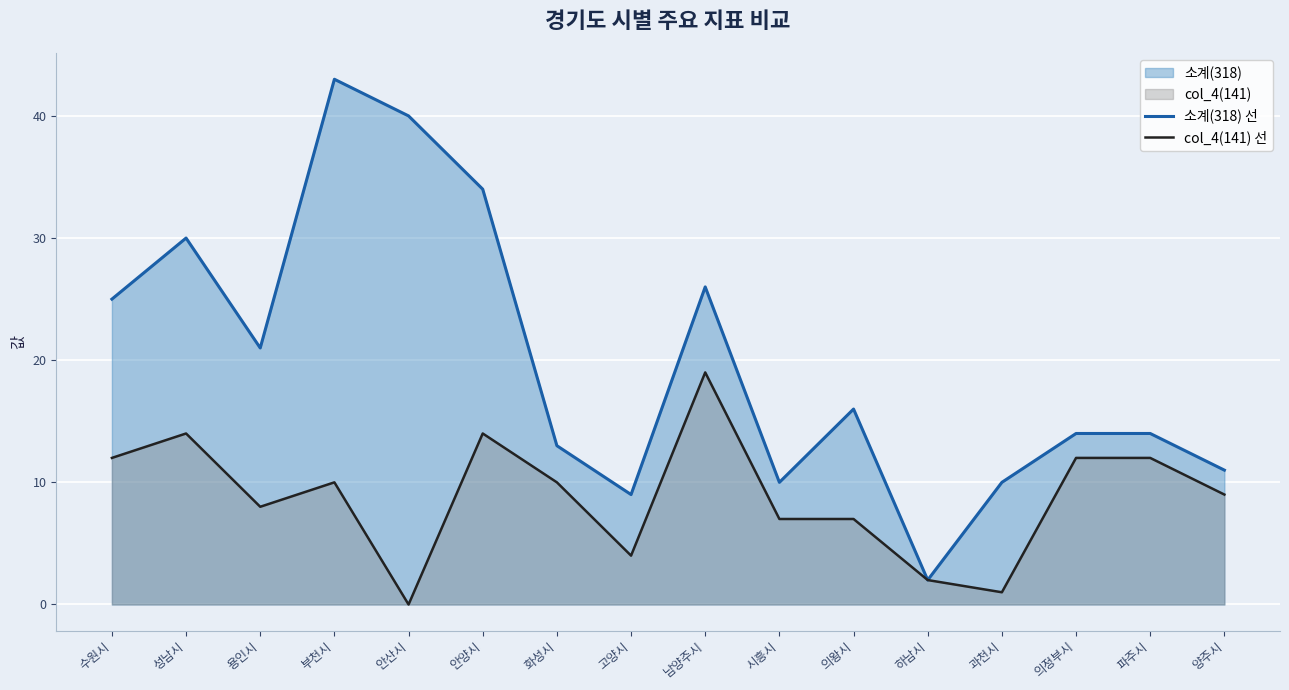

How many lines are shown in the chart?

2